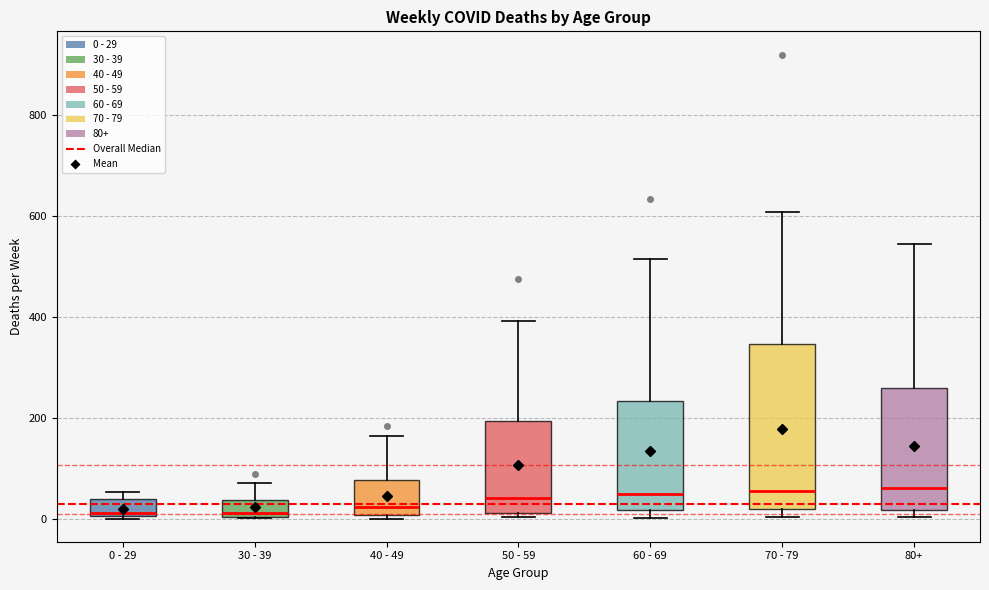

Which box is the tallest, from its lower edge to its upper edge?

70 - 79